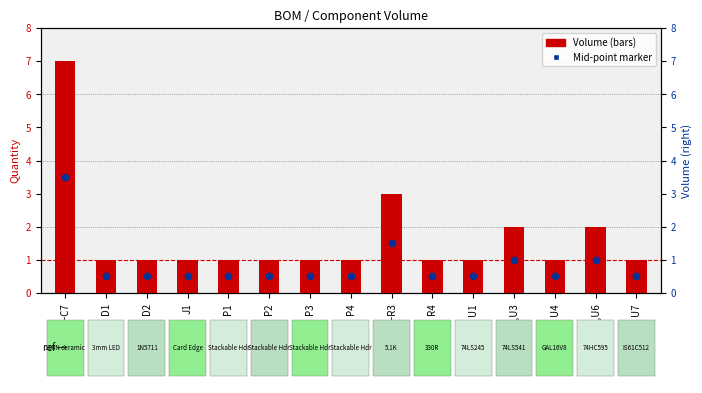

Which series has the largest total across all categories?

Volume